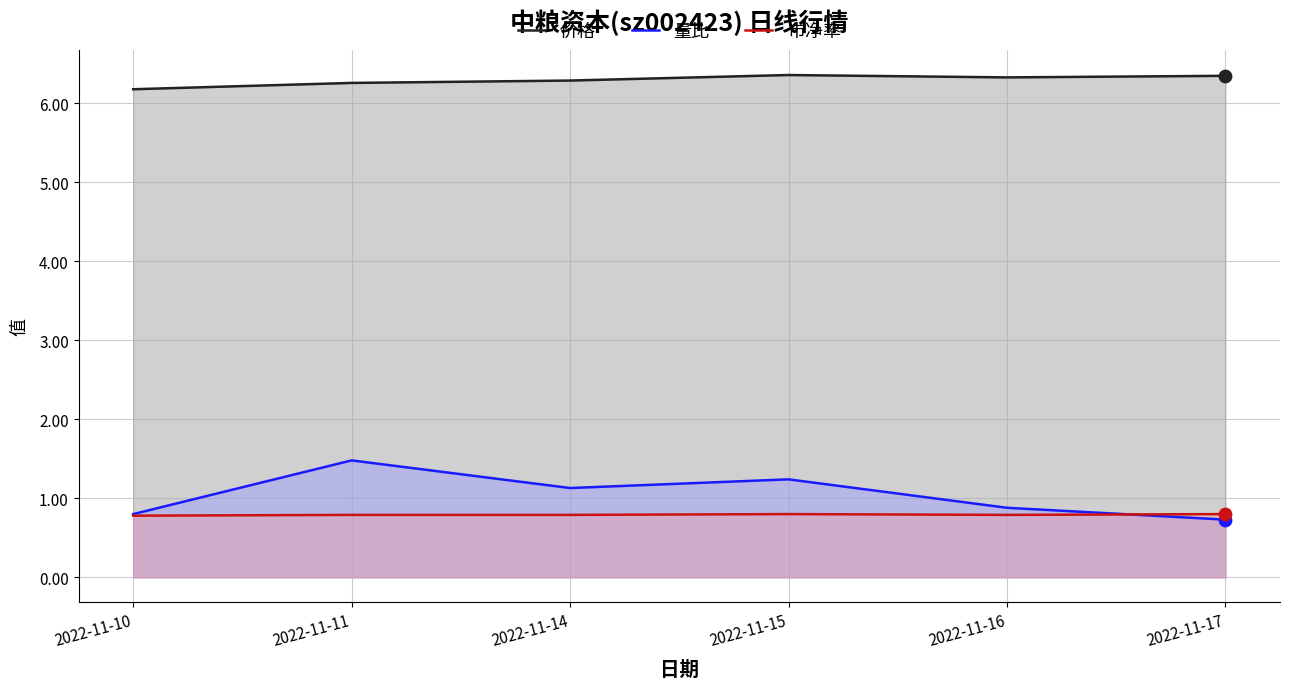

What is the total value across all series at 2022-11-16?

8.0